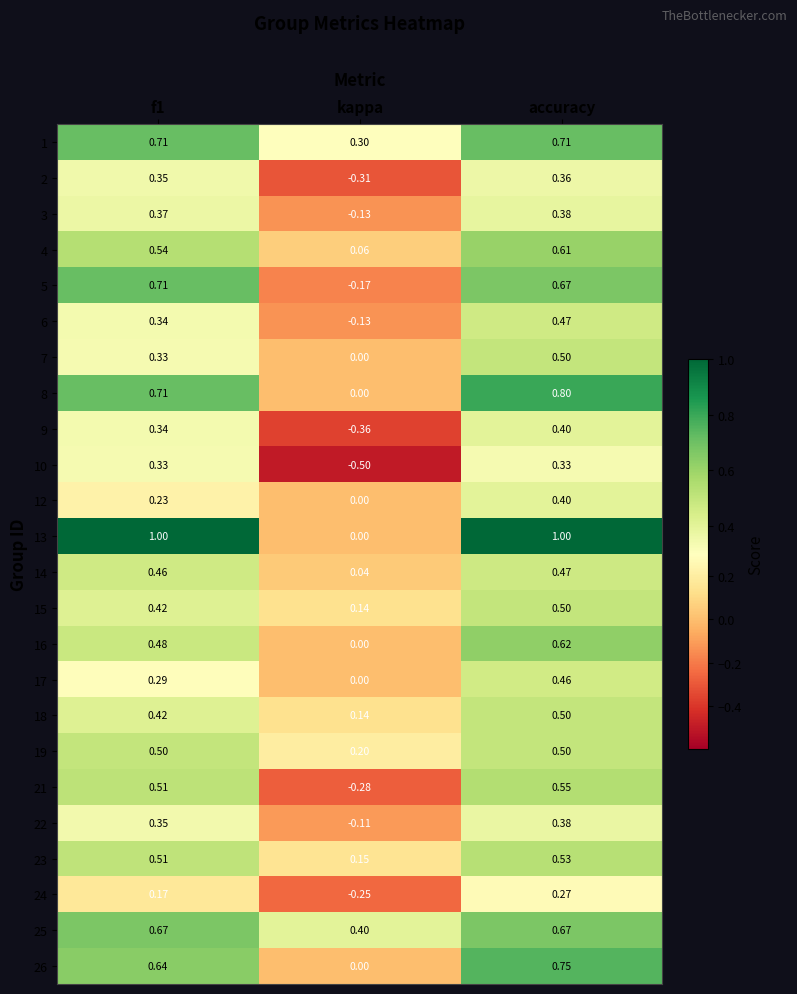

What is the total value across all series at kappa?

-0.8